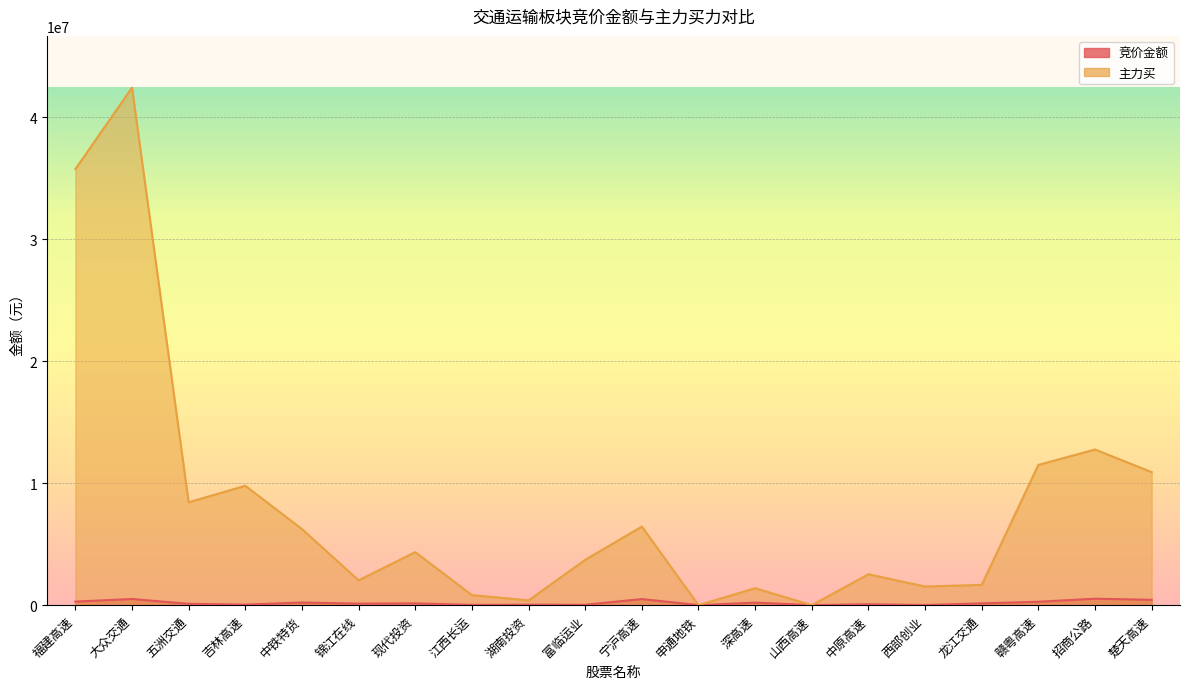

What is the difference between the highest and lowest values at 五洲交通?

8325390